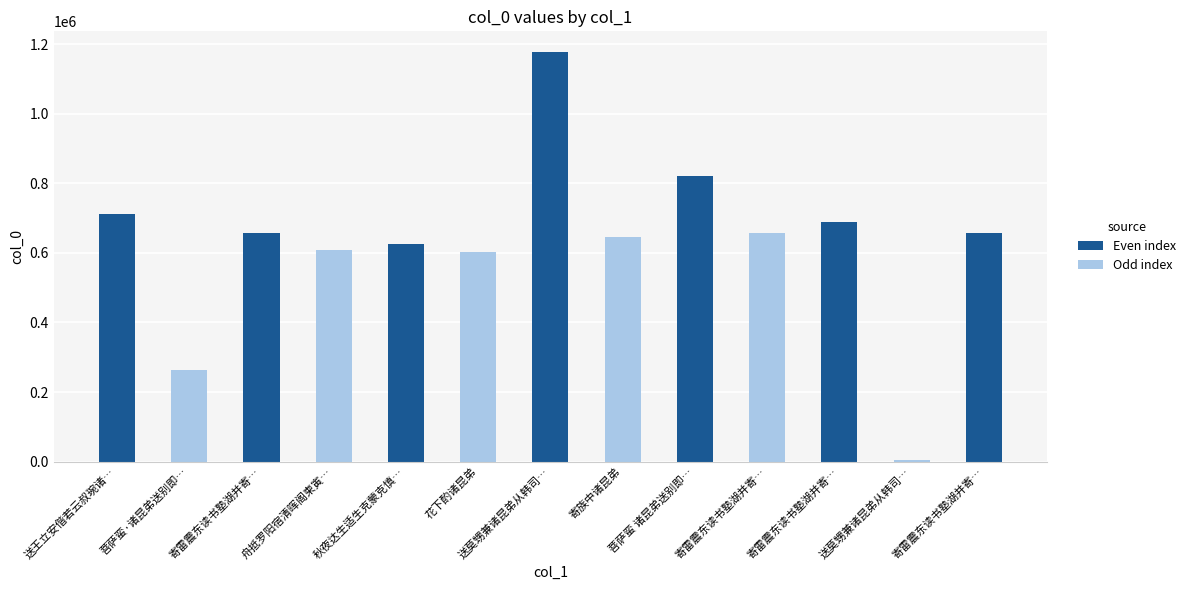

What is the maximum value shown in the chart?

1178562